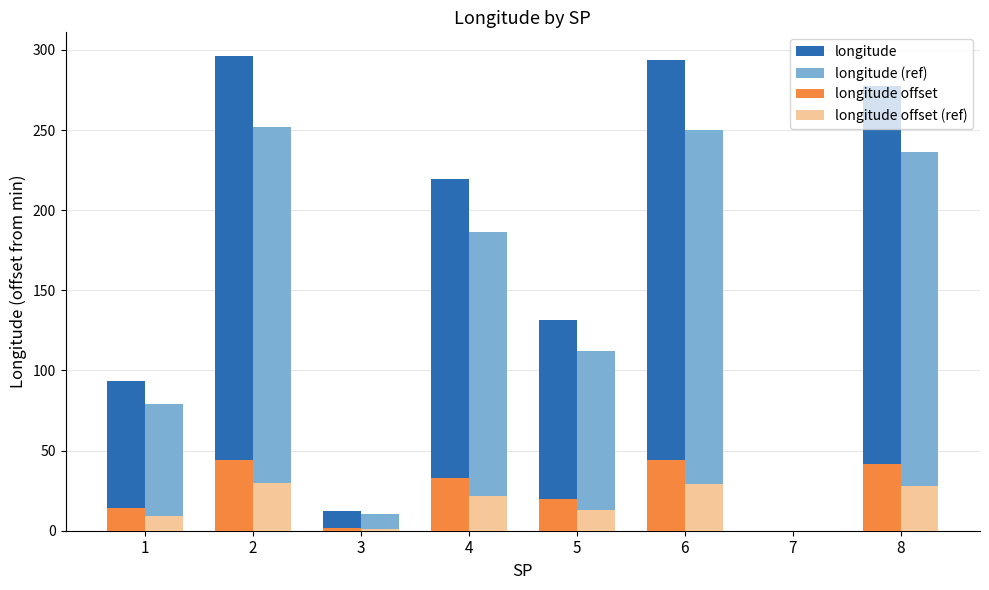

Which series changed the most between 2 and 8?

longitude